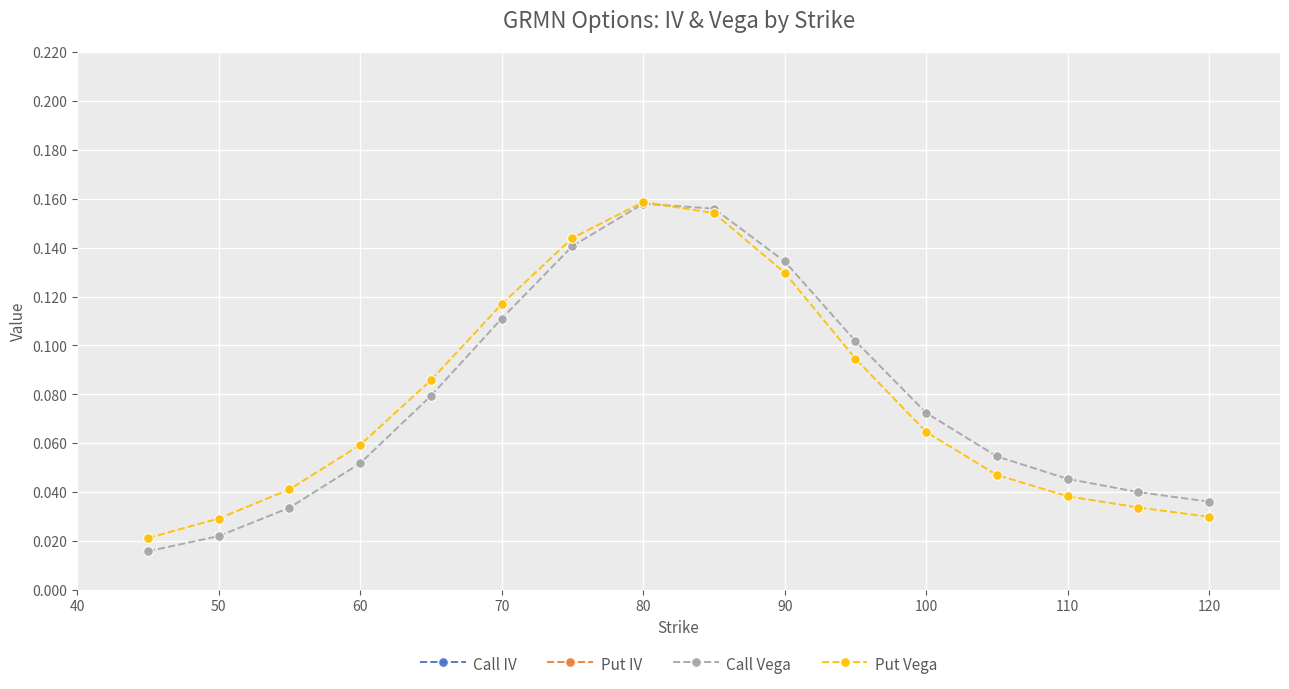

True or false: Call Vega has more than 2 points higher than both neighbors.

False